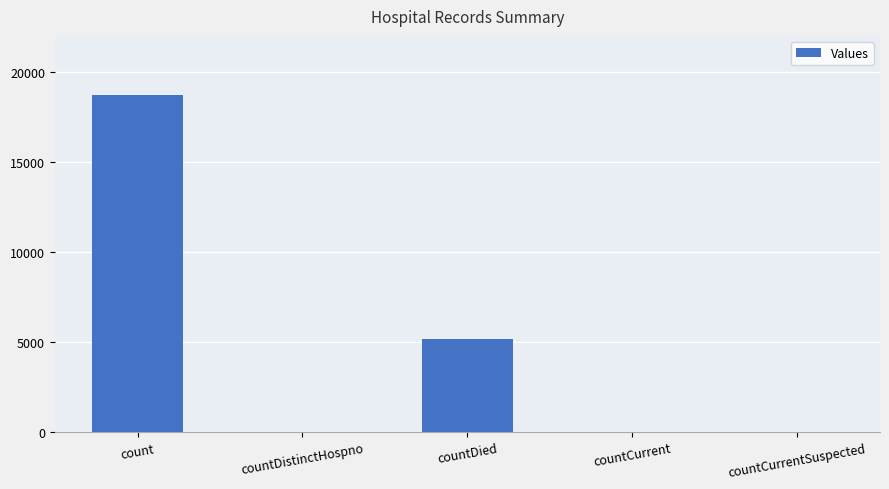

What is the sum of all values?

23985